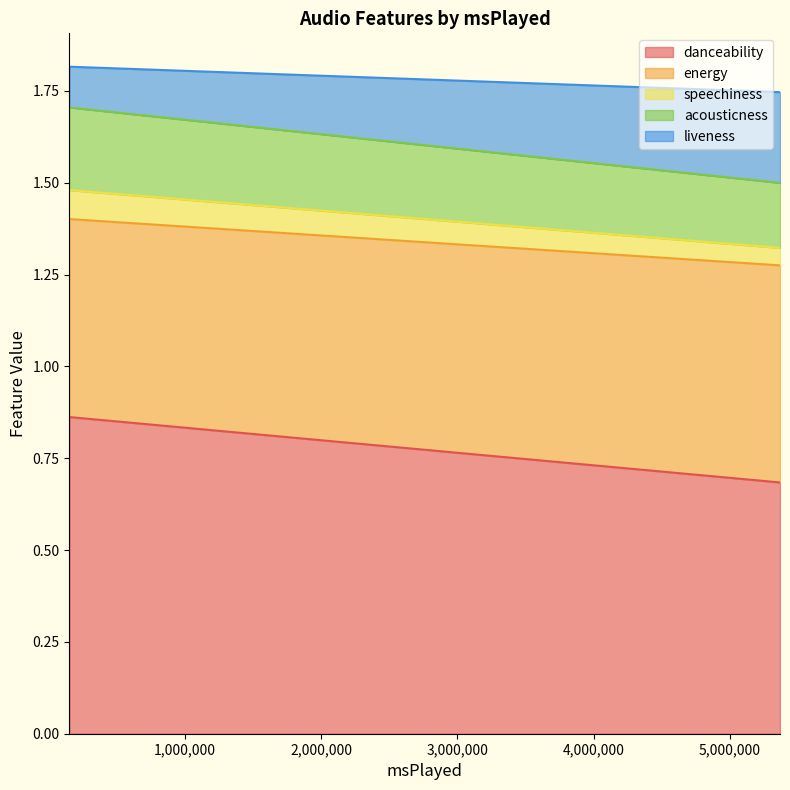

True or false: acousticness has more than 1 points higher than both neighbors.

False